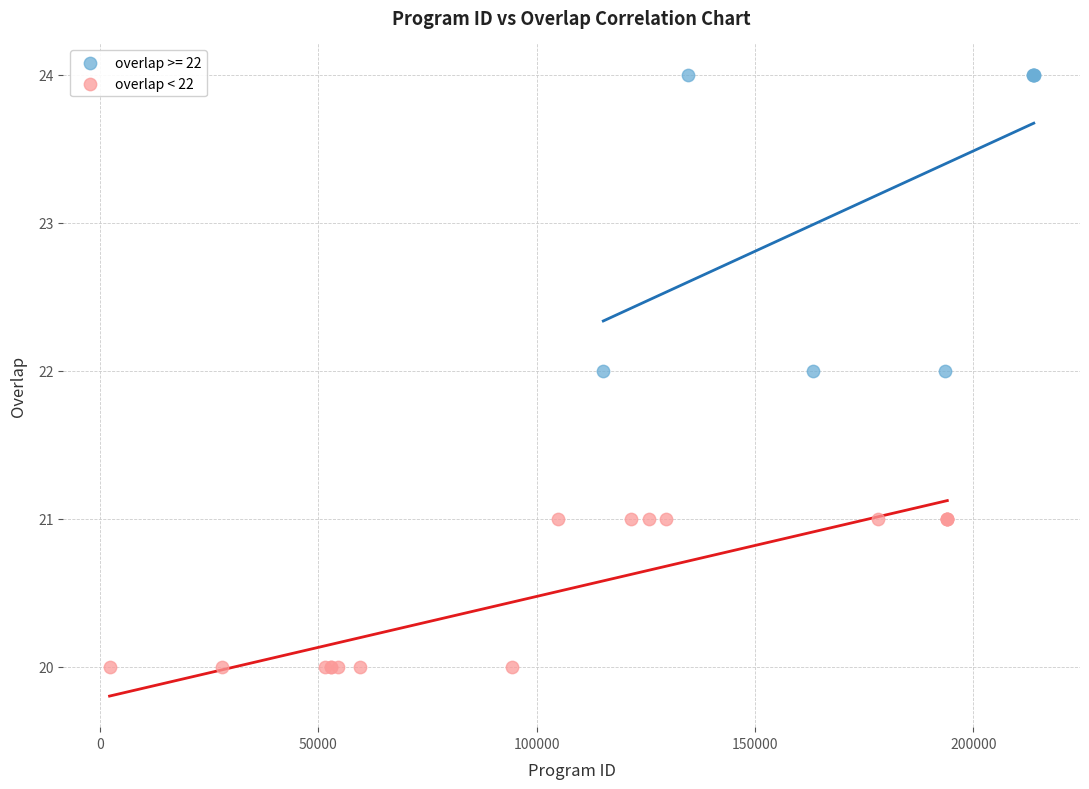

Which series has the widest spread of Y values?

overlap >= 22